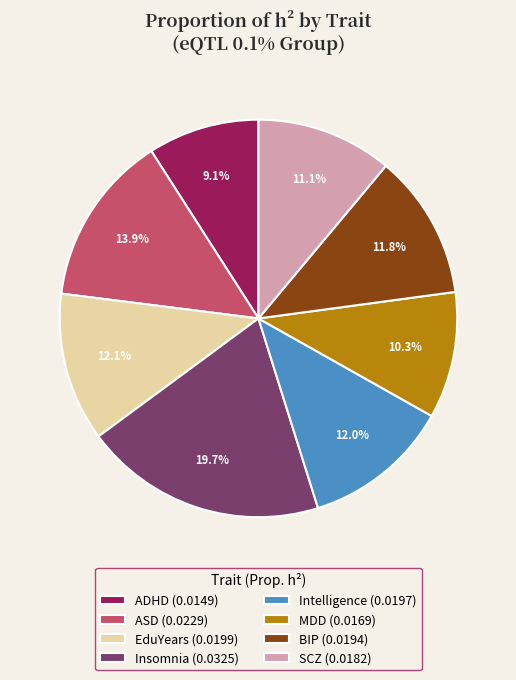

What is the largest slice in the pie chart?

Insomnia